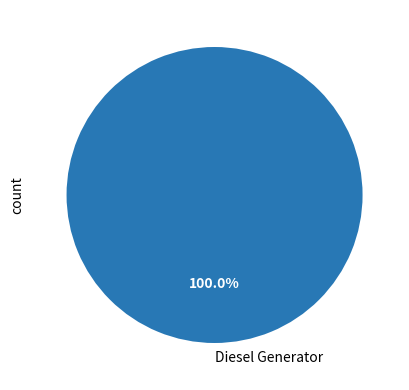

To the nearest percent, what percentage of the pie is Diesel Generator?

100%